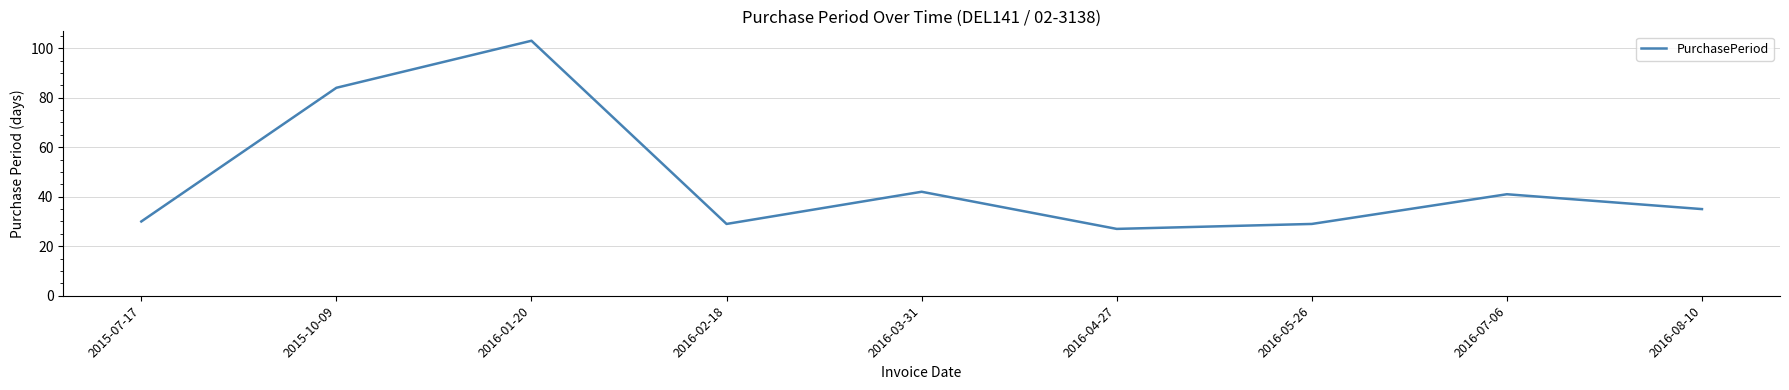

True or false: there are more than 0 points higher than both neighbors.

True